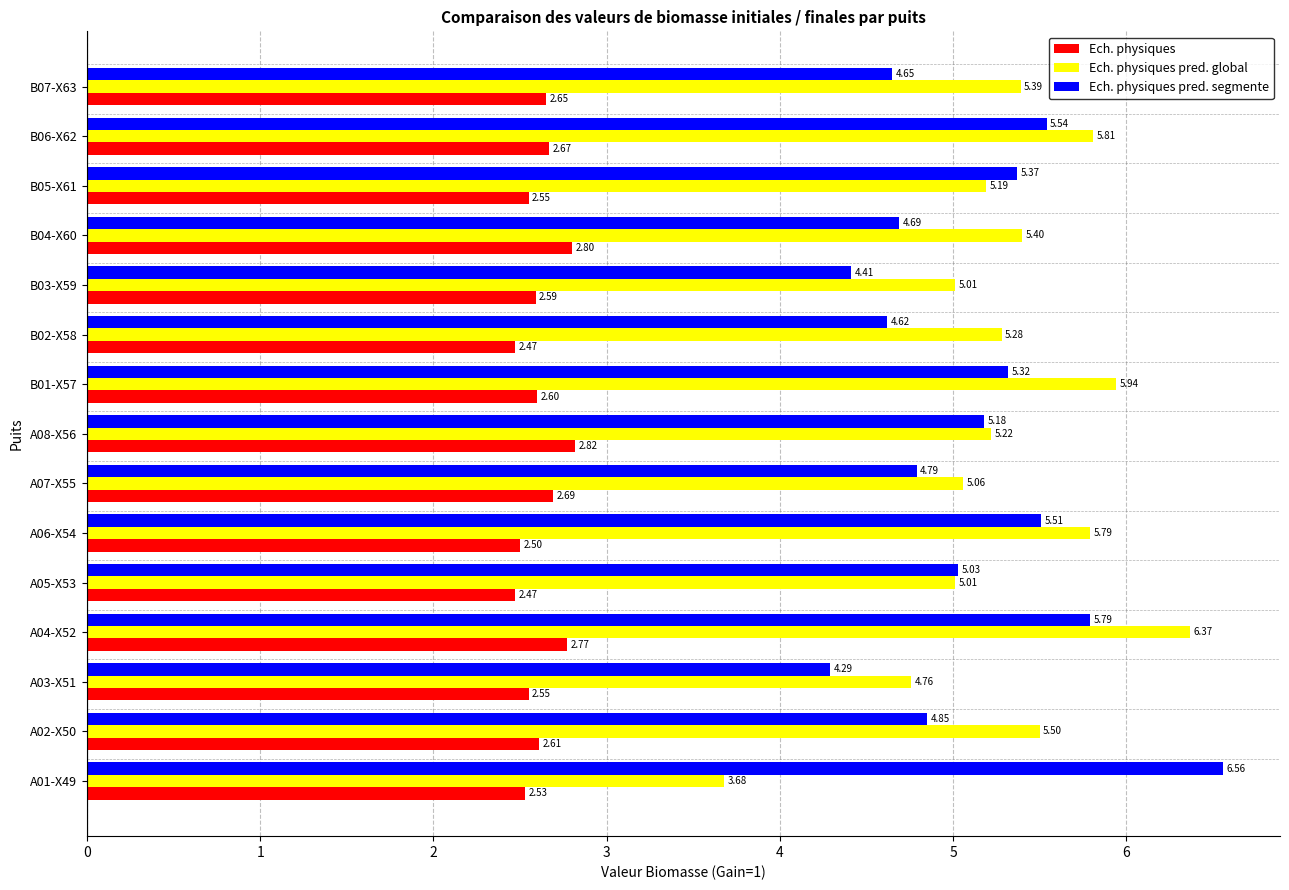

Which series has the largest total across all categories?

Ech. physiques pred. global